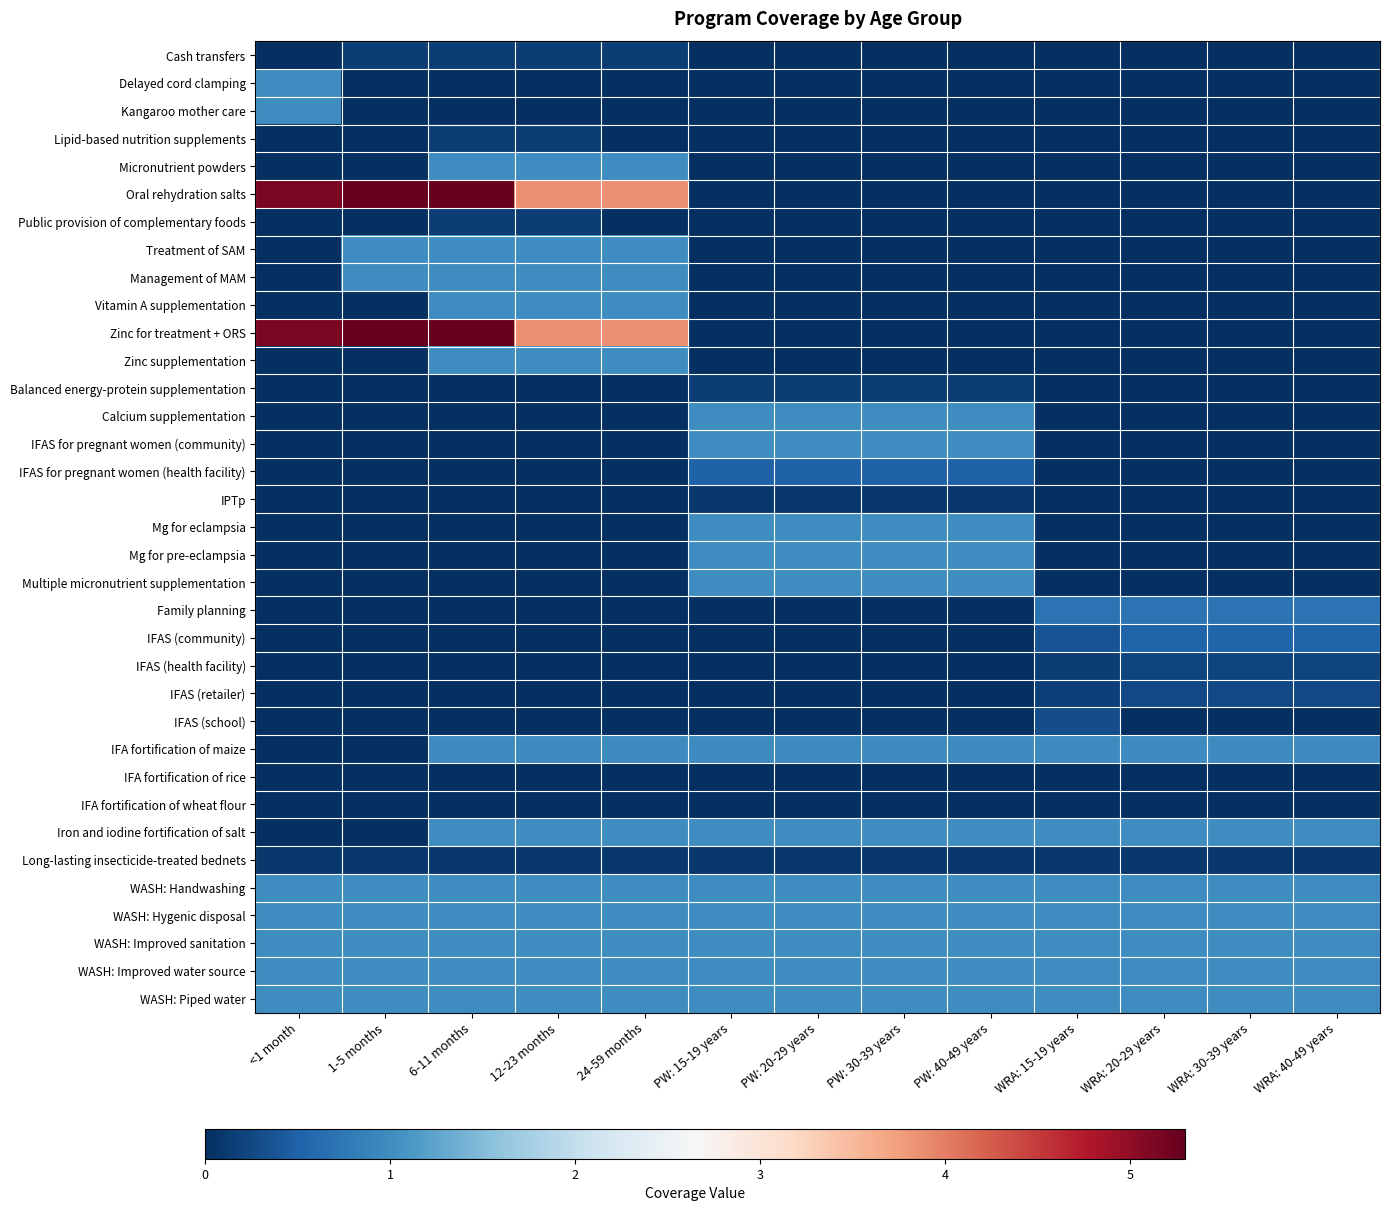

Which series has the widest spread of values?

Oral rehydration salts